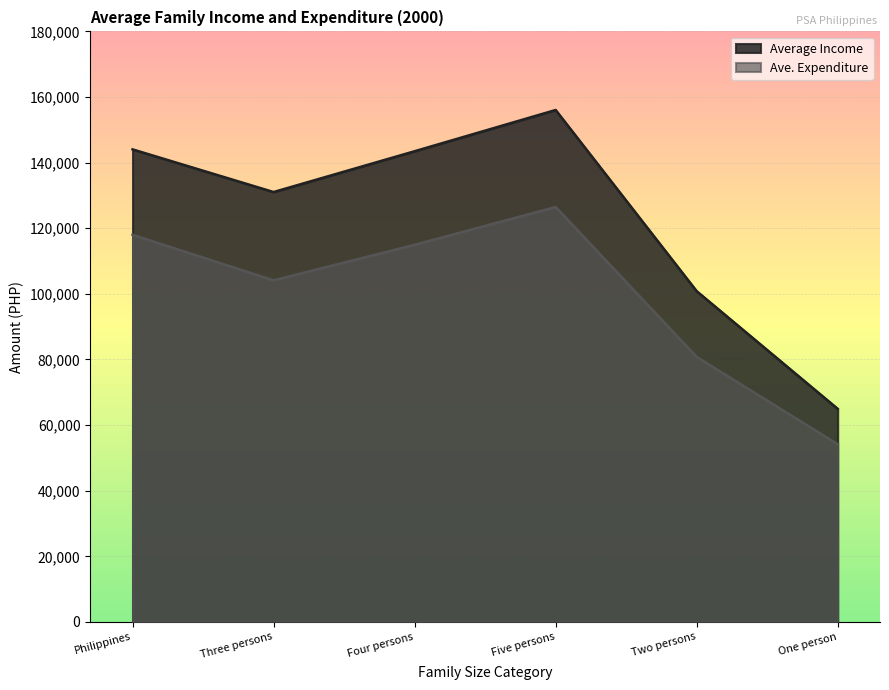

How many series are shown in this chart?

2